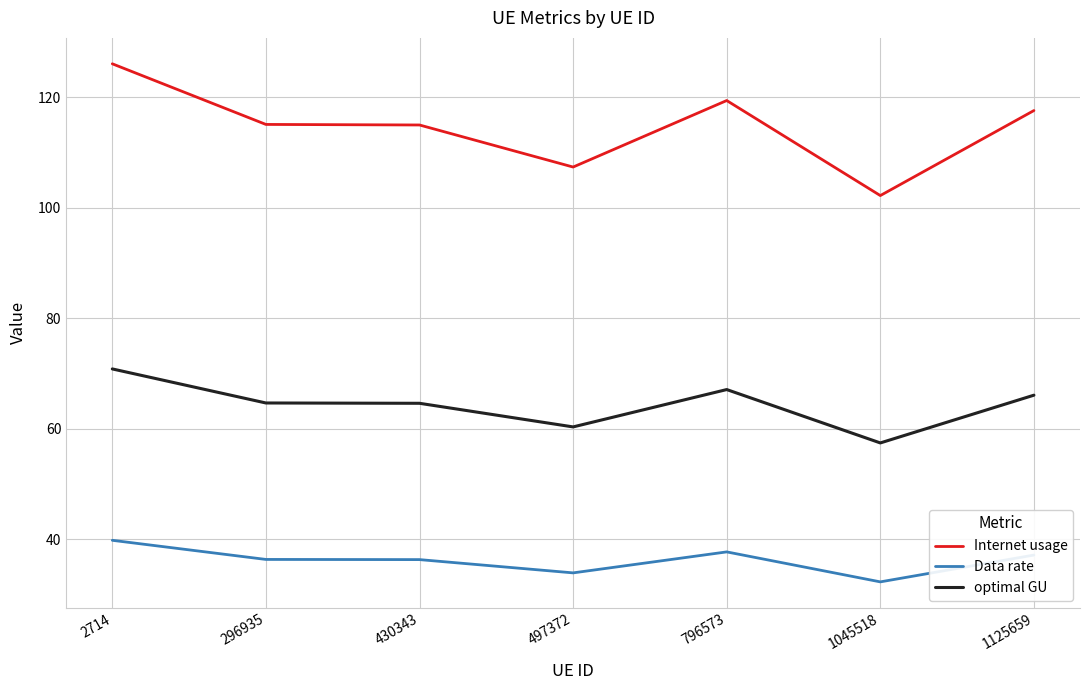

Is it true that optimal GU equals 70.8 at 2714?

True